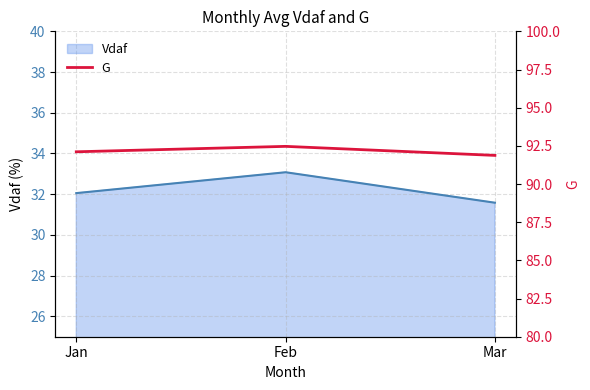

List the labels in order of value, smallest first.

Mar, Jan, Feb